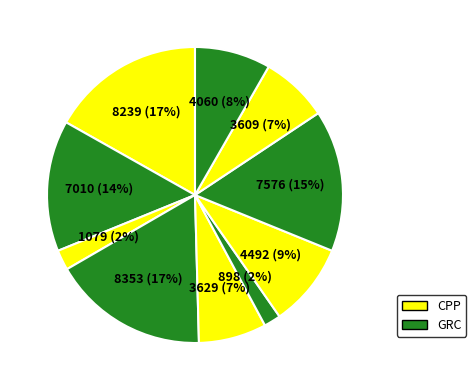

To the nearest percent, what is the average slice percentage?

10%